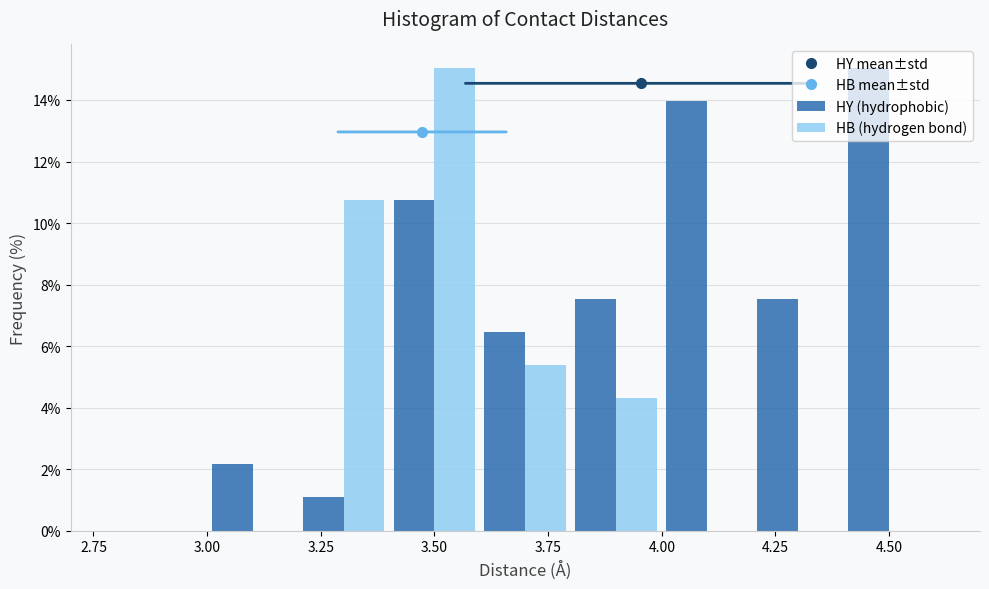

What is the height of the HB (hydrogen bond) bar covering 3.2 to 3.4 on the x-axis? The values are not printed on the chart, so give them approximately, as read against the axis.

10.8